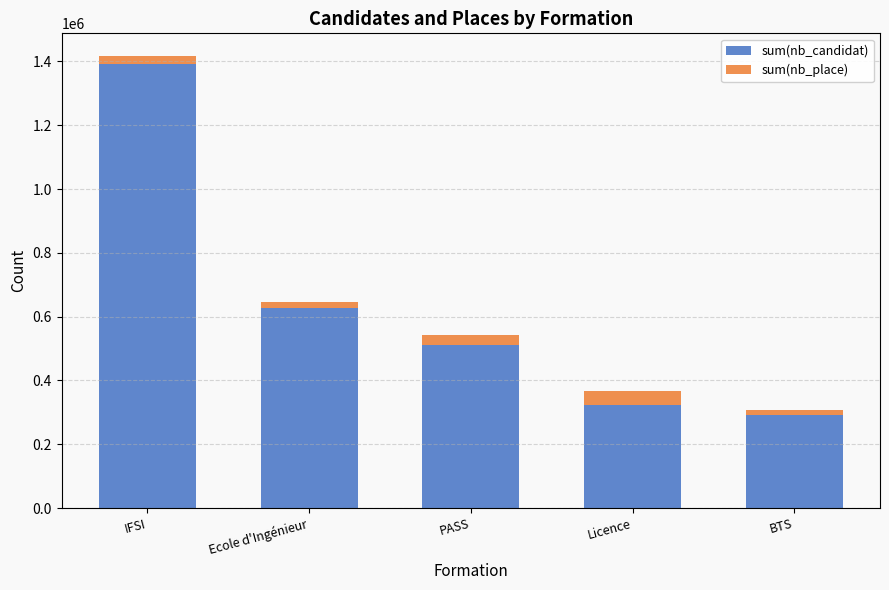

At which category is the sum across all series the highest?

IFSI